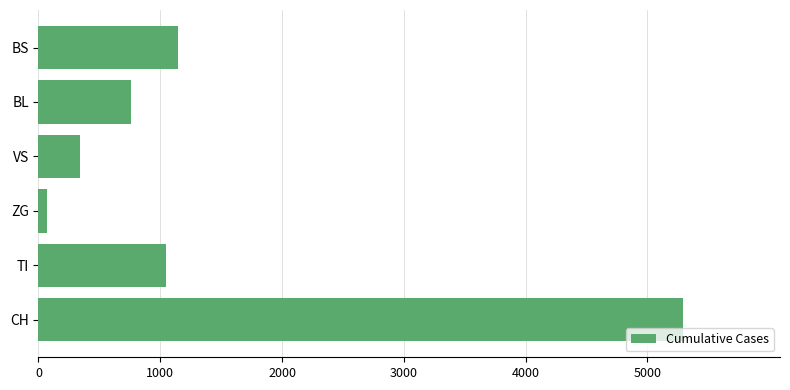

Reading bottom to top, what are all the values shown in this chart?

5294	1046	66	337	762	1148